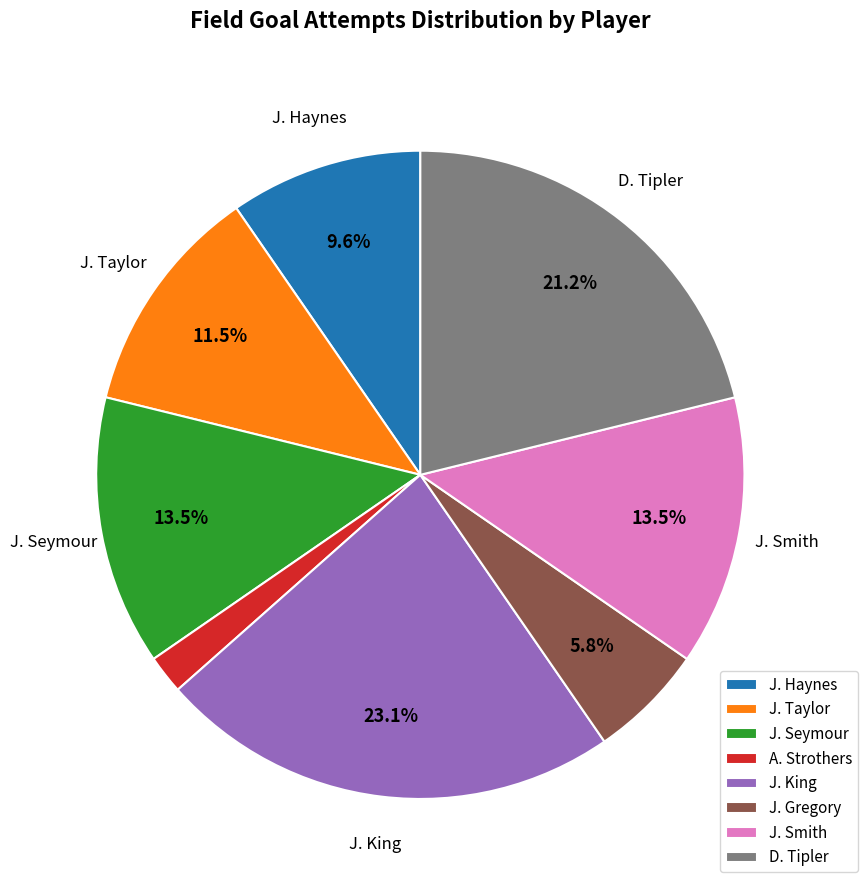

Between J. Taylor and J. Haynes, which is larger?

J. Taylor